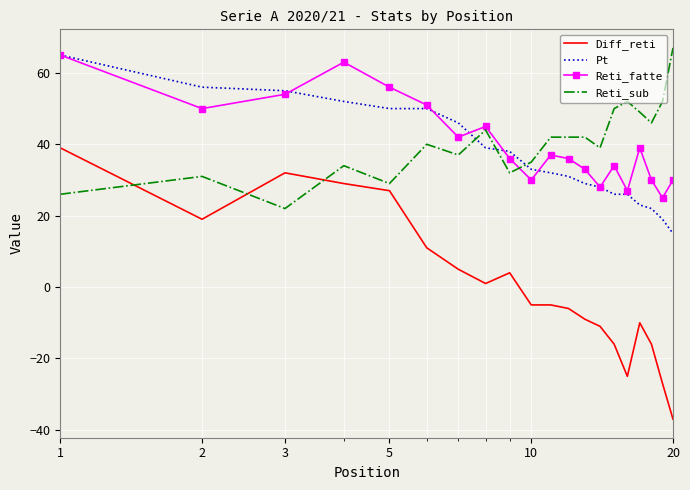

What is the maximum value shown in the chart?

67